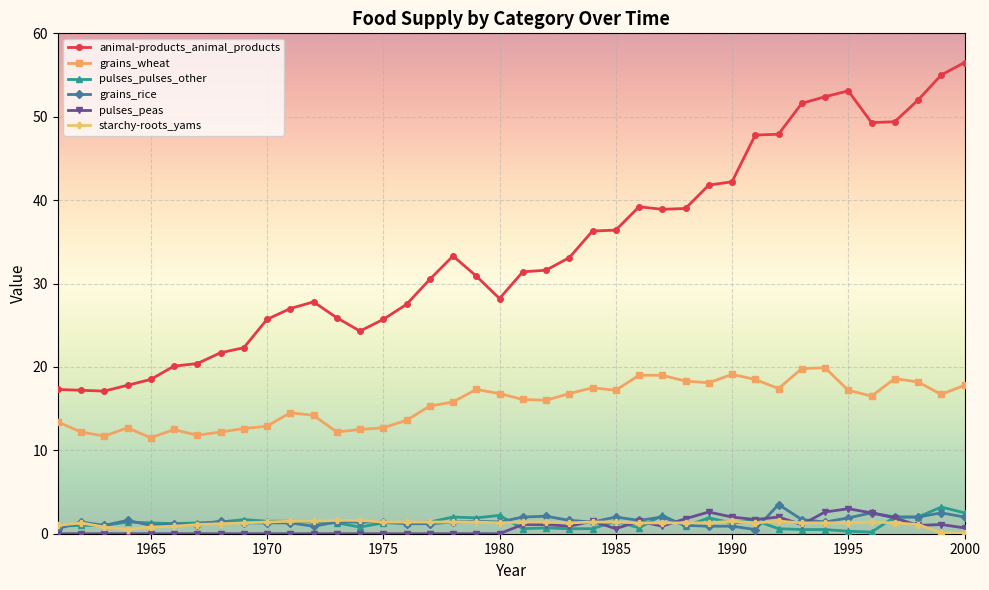

Does the chart have visible grid lines?

Yes